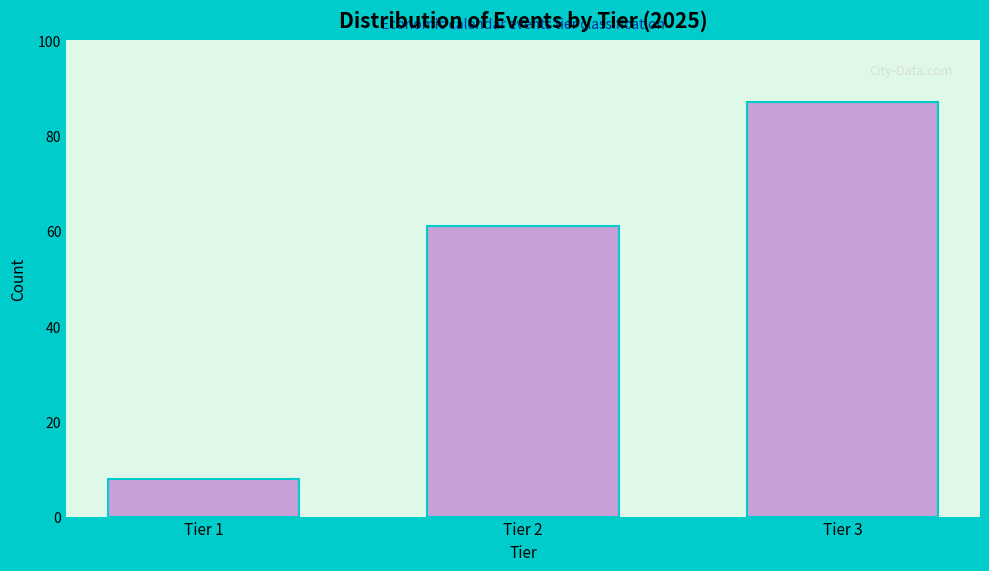

Reading right to left, list all the values displayed in this chart.

87	61	8